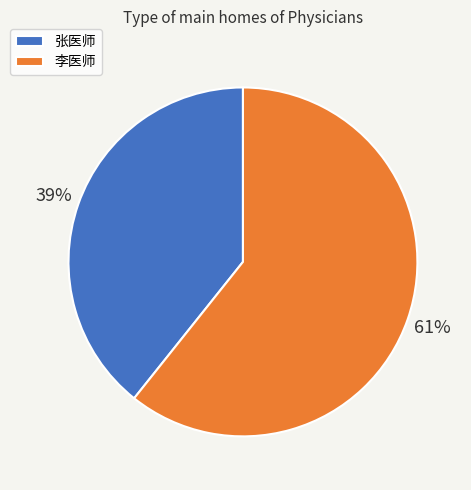

Is it true that 张医师 is 39% of the pie?

True